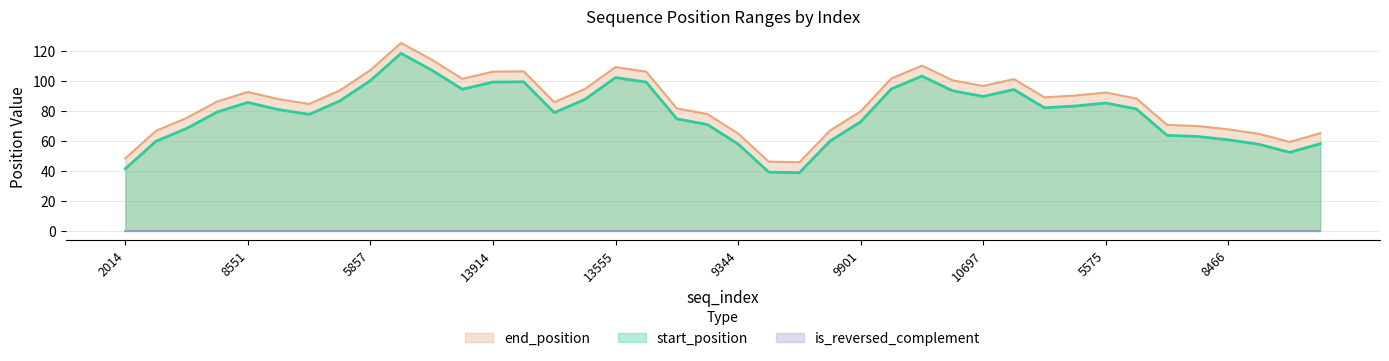

What is the highest value of the start_position series?

118.6